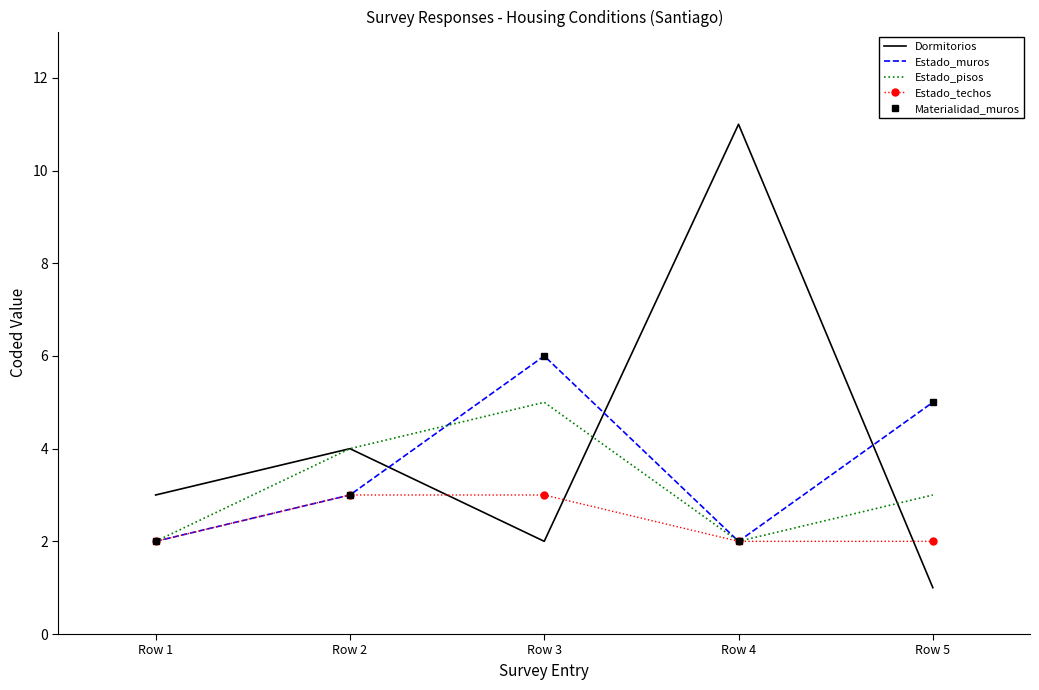

Reading left to right, transcribe all the data shown in this chart.

Dormitorios: 3	4	2	11	1
Estado_muros: 2	3	6	2	5
Estado_pisos: 2	4	5	2	3
Estado_techos: 2	3	3	2	2
Materialidad_muros: 2	3	6	2	5